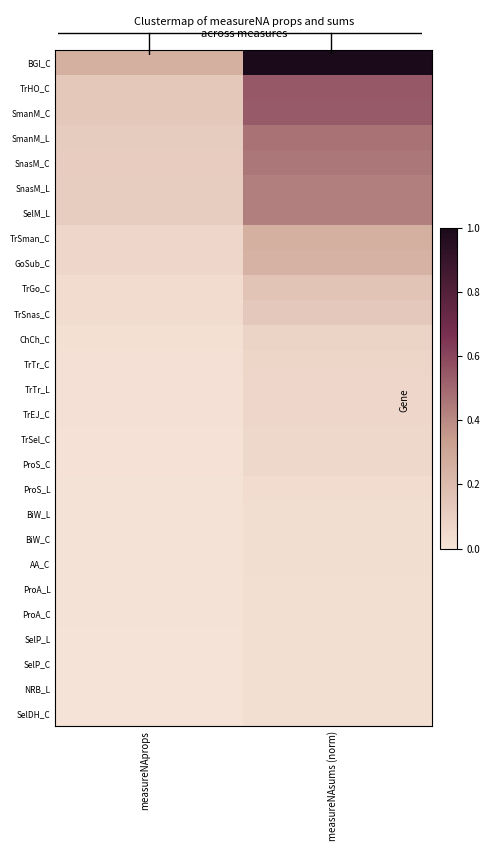

What is the spread (max minus min) of values at measureNAsums (norm)?

1.0